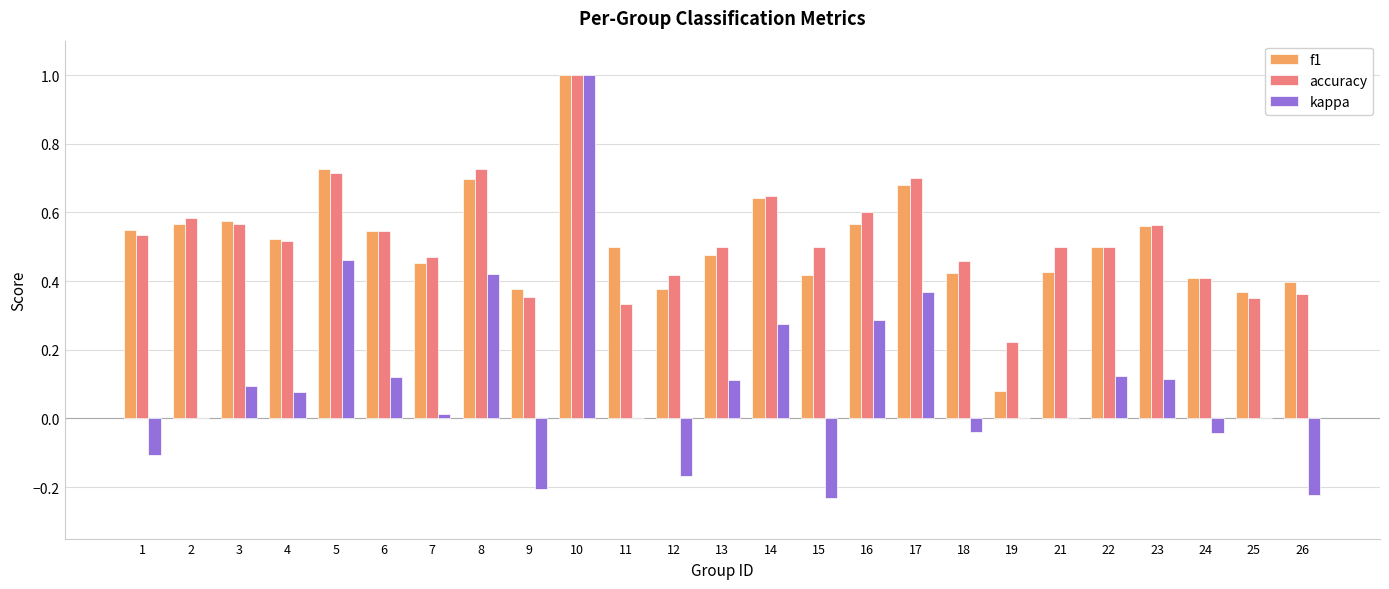

The kappa series shows 0.1 at 22. True or false?

True